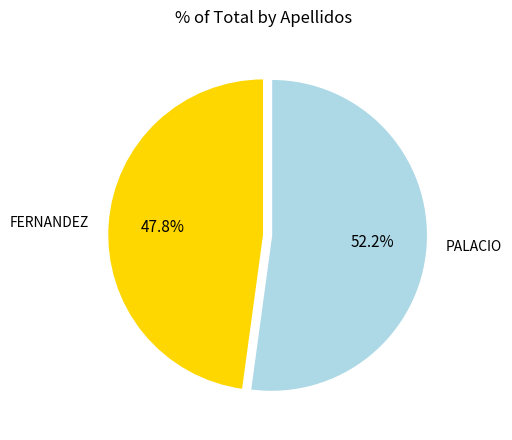

Which has a higher value, PALACIO or FERNANDEZ?

PALACIO